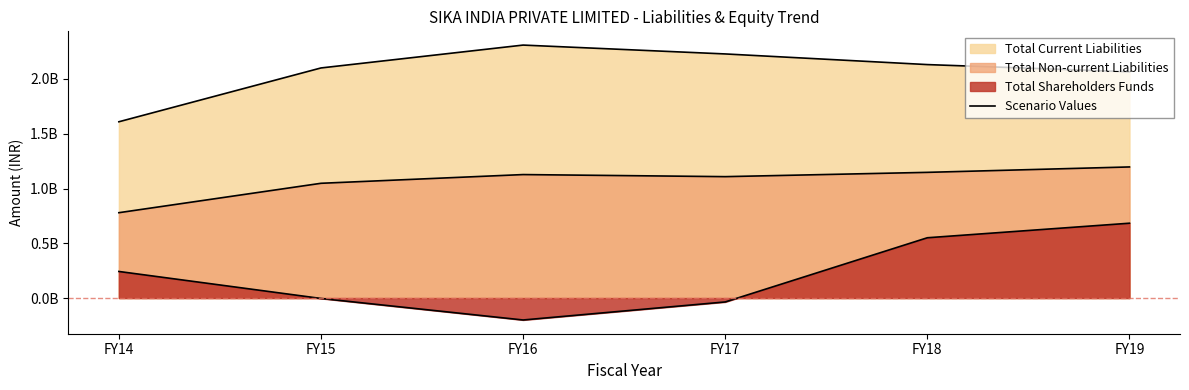

The value at FY17 is -57535681. True or false?

False